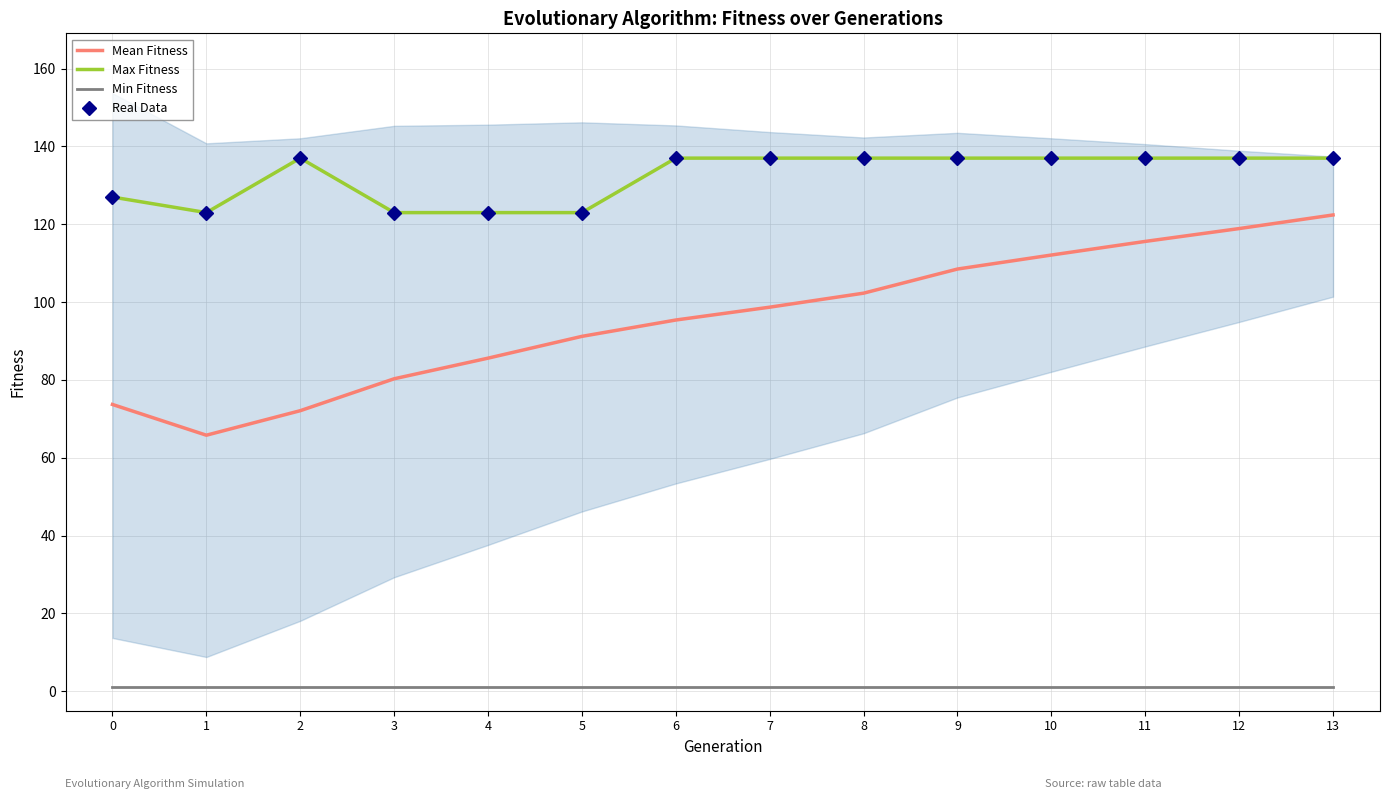

True or false: Min Fitness has a value of 1.0 at 12.

True